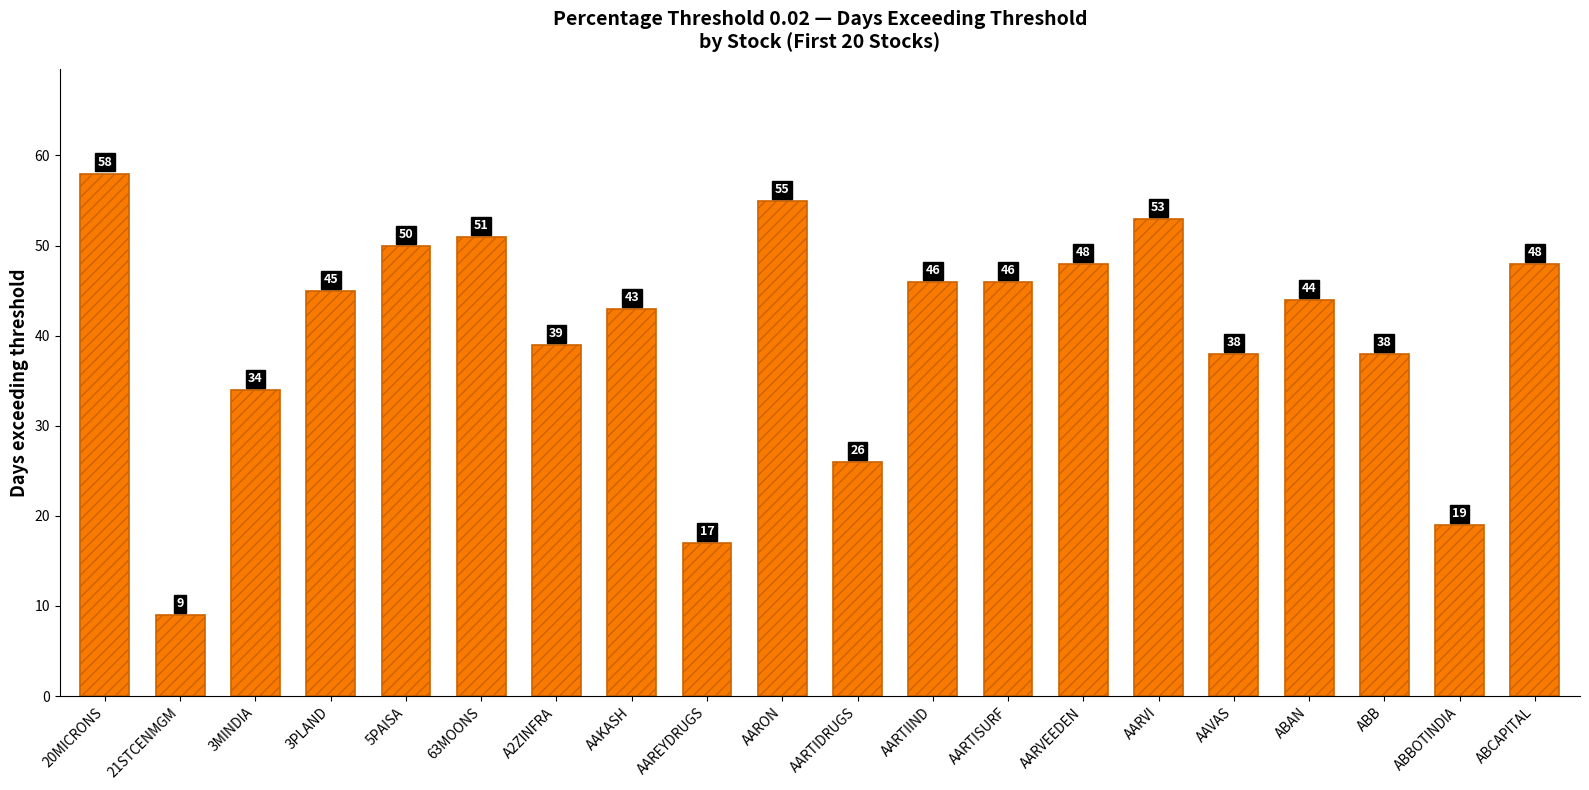

The chart shows a value of 50 at 5PAISA. True or false?

True